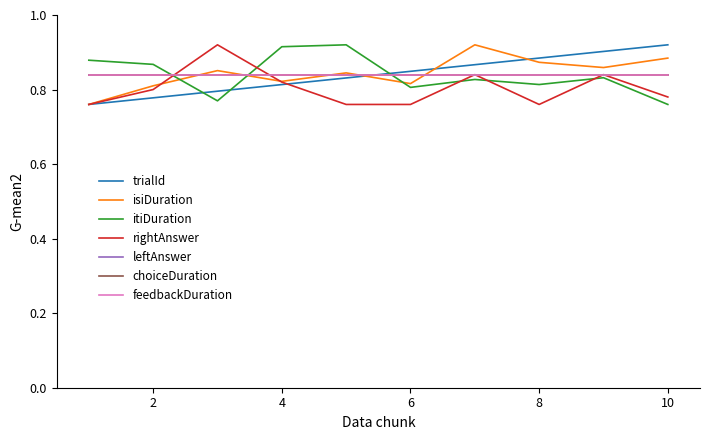

Is this an area chart (filled region under the line)?

No